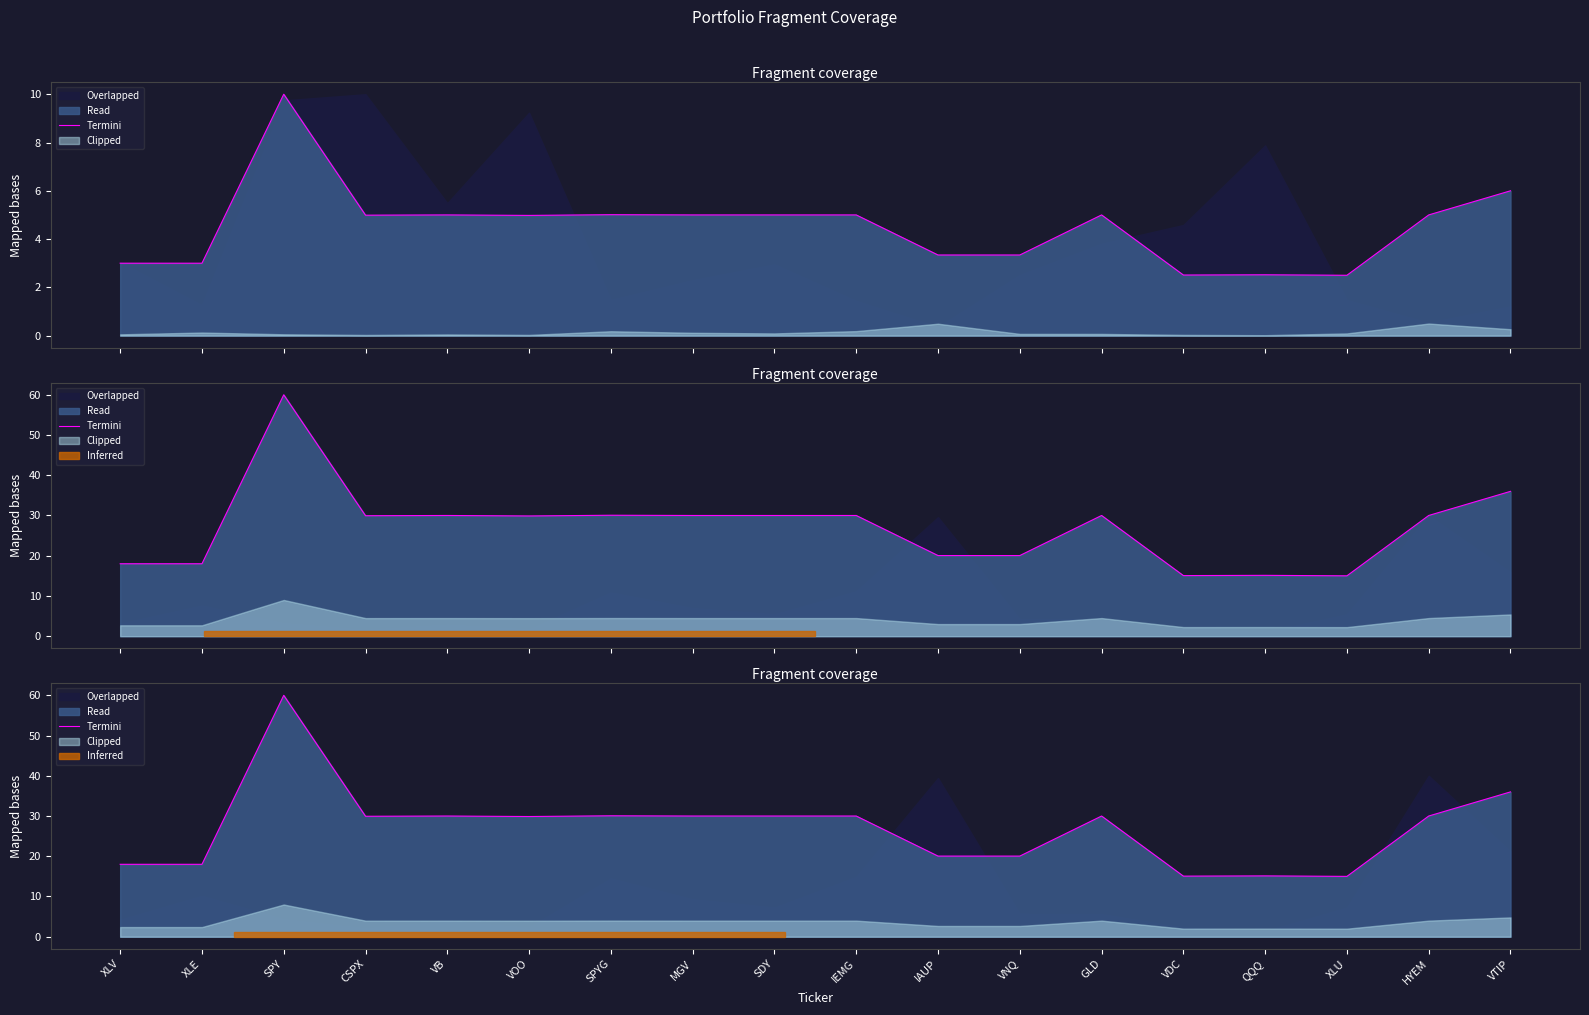

List the labels in order of value, smallest first.

XLU, VDC, QQQ, XLV, XLE, IAUP, VNQ, VOO, CSPX, VB, MGV, SDY, IEMG, GLD, HYEM, SPYG, VTIP, SPY